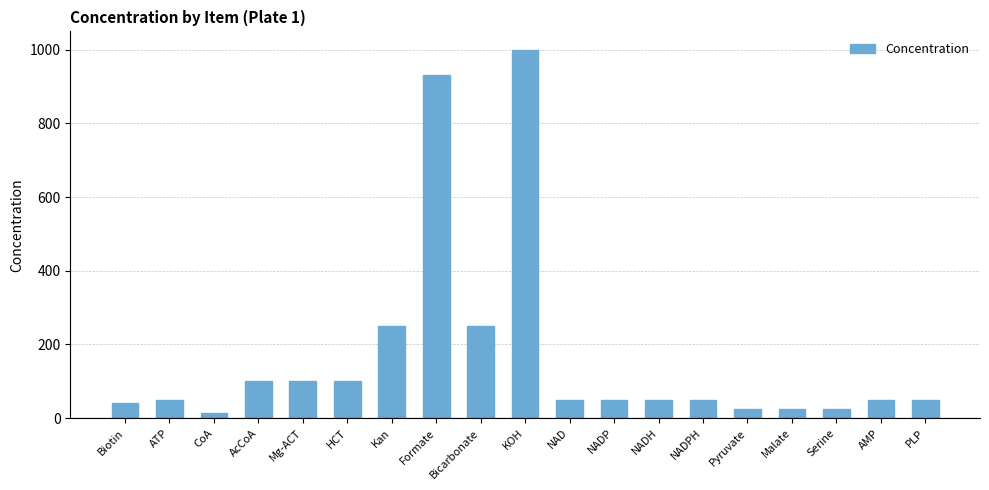

Reading left to right, transcribe all the data shown in this chart.

41.0	50.0	13.0	100.0	100.0	100.0	250.0	933.0	250.0	1000.0	50.0	50.0	50.0	50.0	25.0	25.0	25.0	50.0	50.0